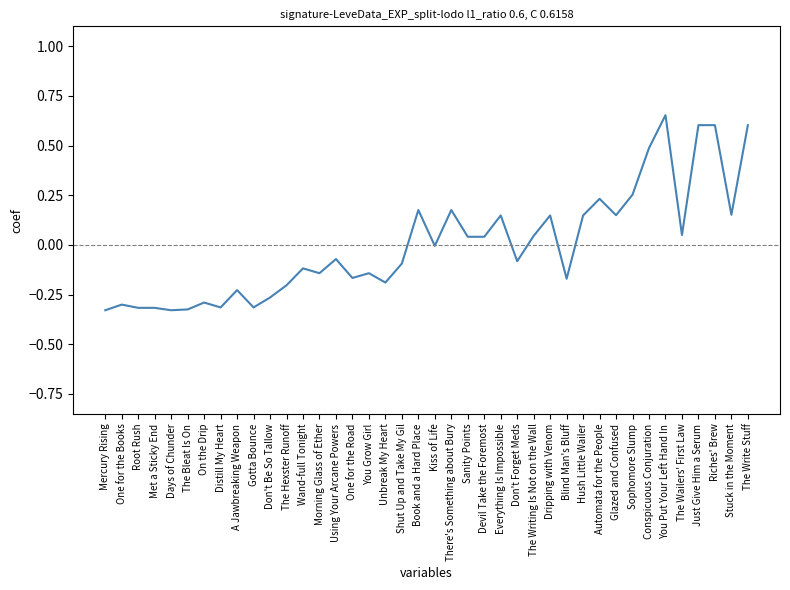

How many lines are shown in the chart?

1